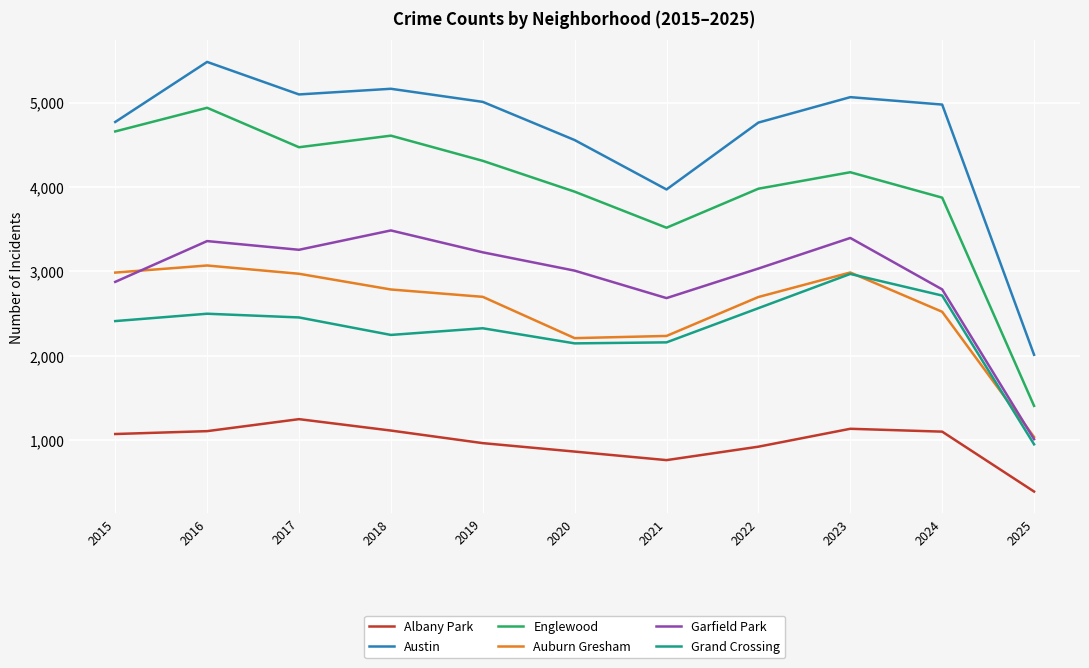

True or false: Garfield Park and Englewood intersect in this chart.

False